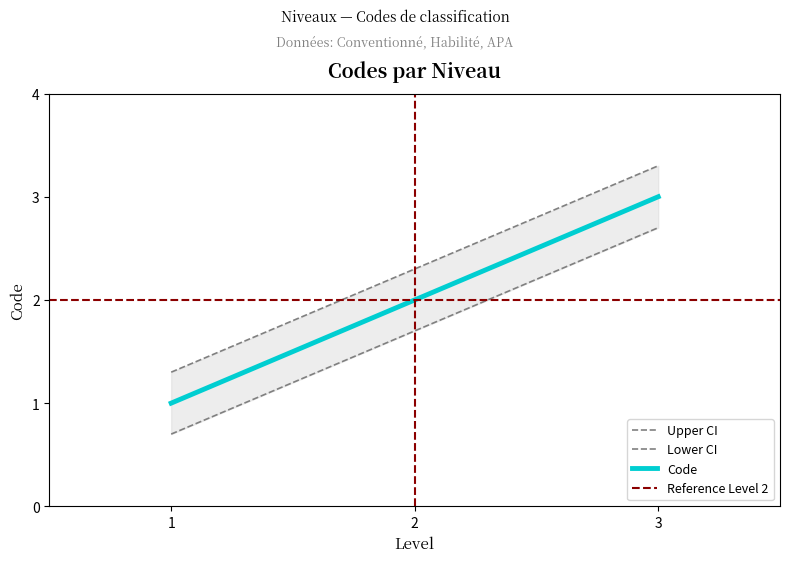

Which label corresponds to the largest value in the chart?

3